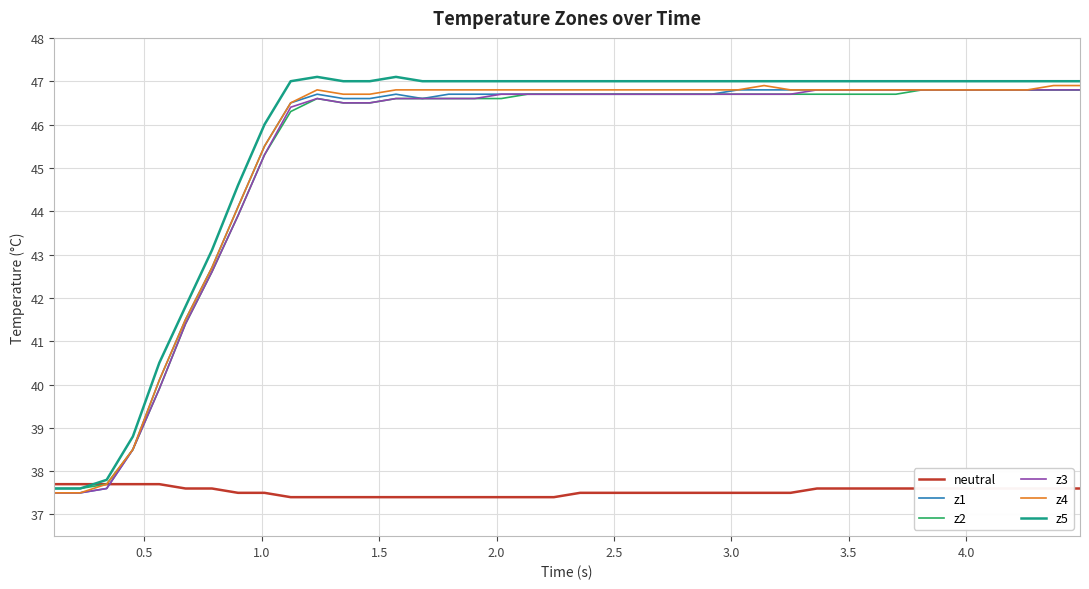

What is the maximum value shown in the chart?

47.1